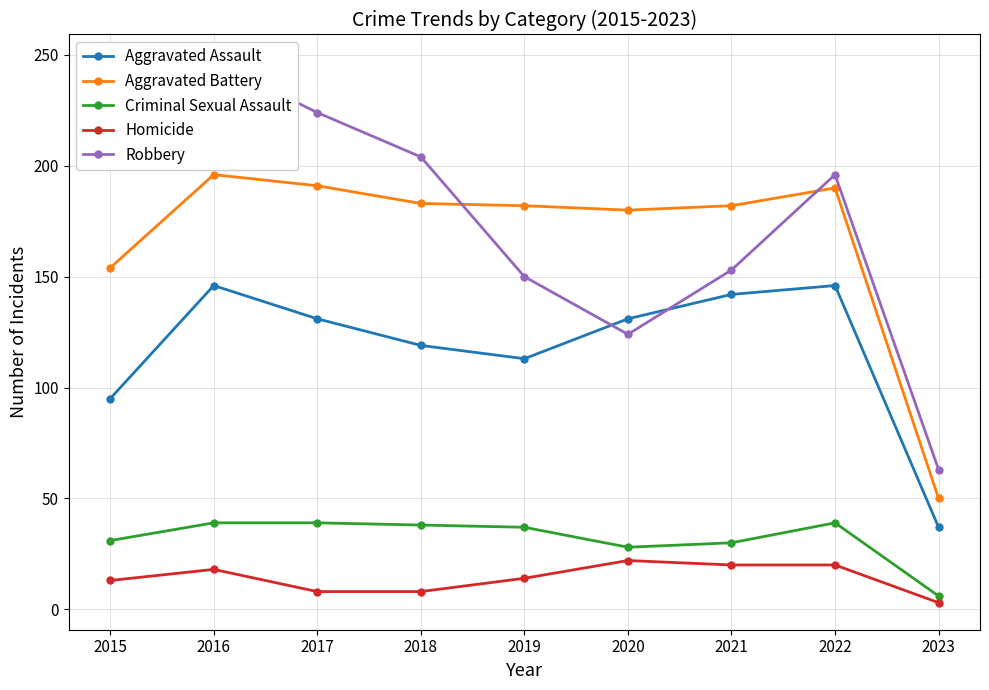

Rank the series by their maximum value, from highest to lowest.

Robbery, Aggravated Battery, Aggravated Assault, Criminal Sexual Assault, Homicide